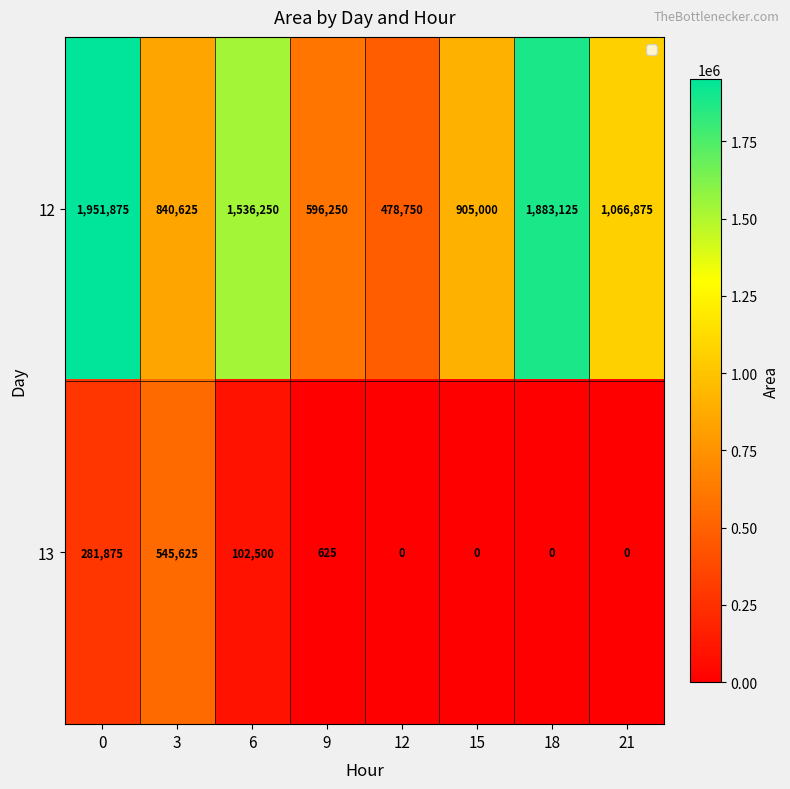

What is the total value across all series at 9?

596875